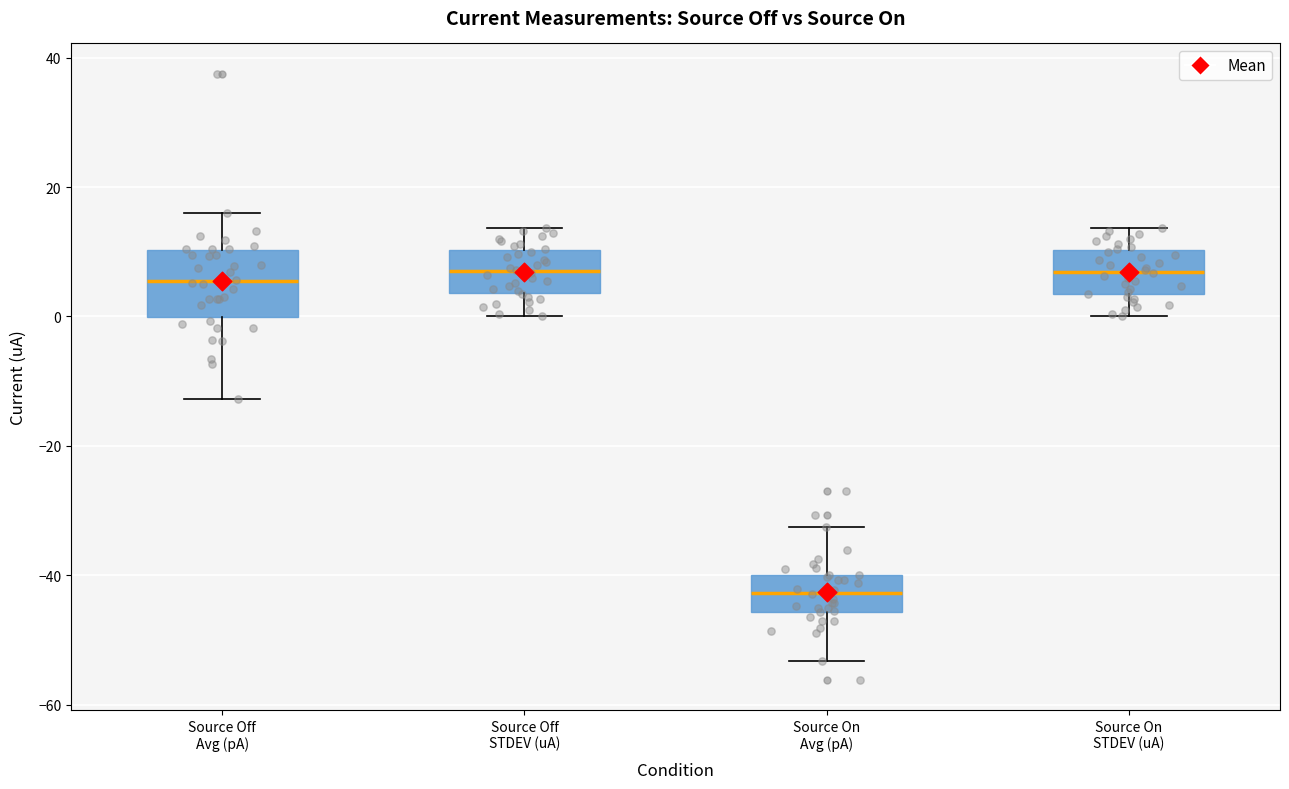

Comparing the boxes themselves (not the whiskers), which one is the tallest?

Source Off Avg (pA)